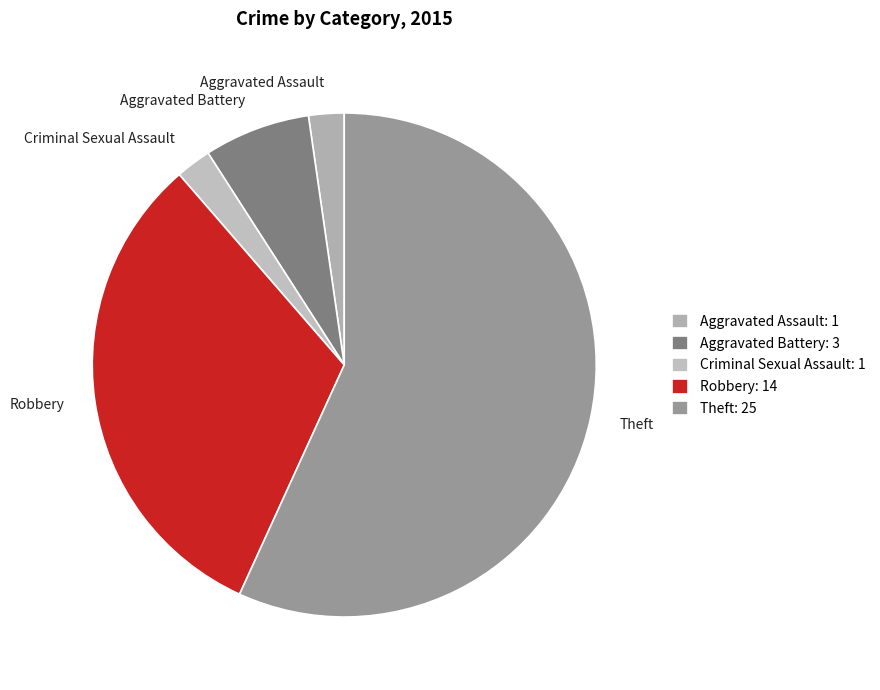

What is the majority slice?

Theft